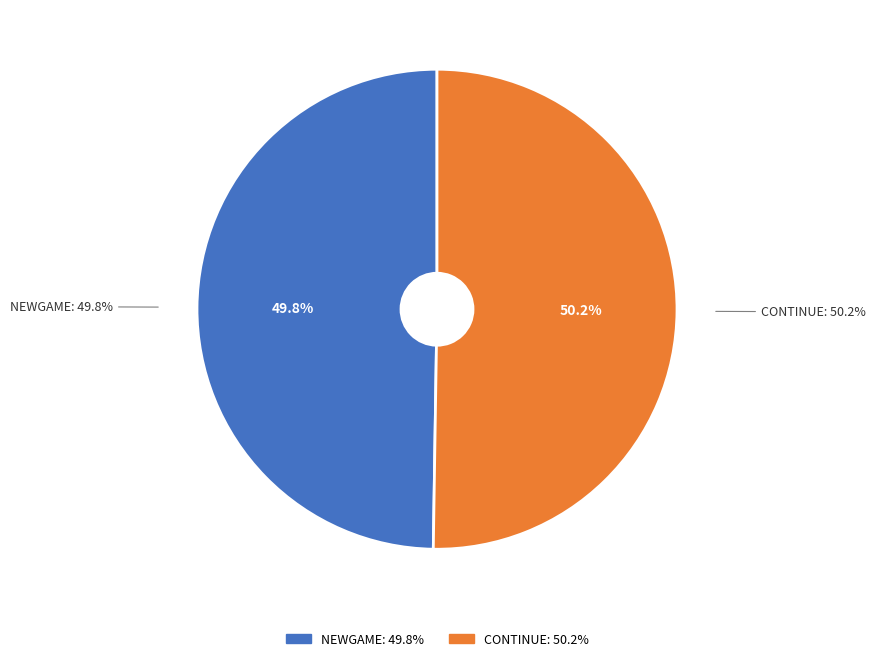

Rank the categories by value from lowest to highest.

NEWGAME, CONTINUE